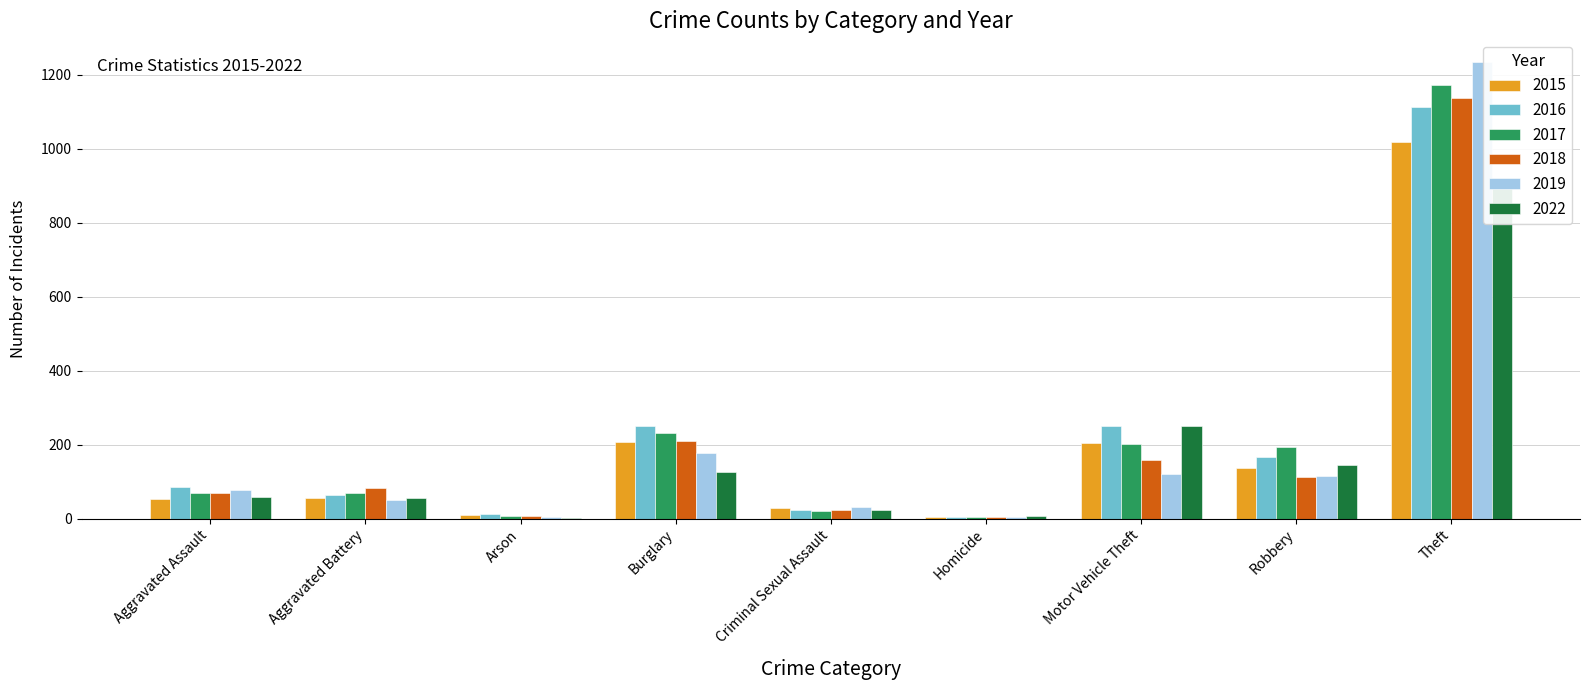

At which category is the sum across all series the highest?

Theft